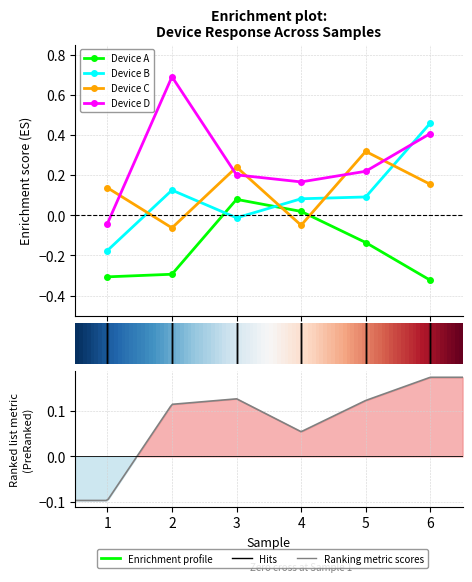

Which series ends up on top after the final intersection of A and C?

C